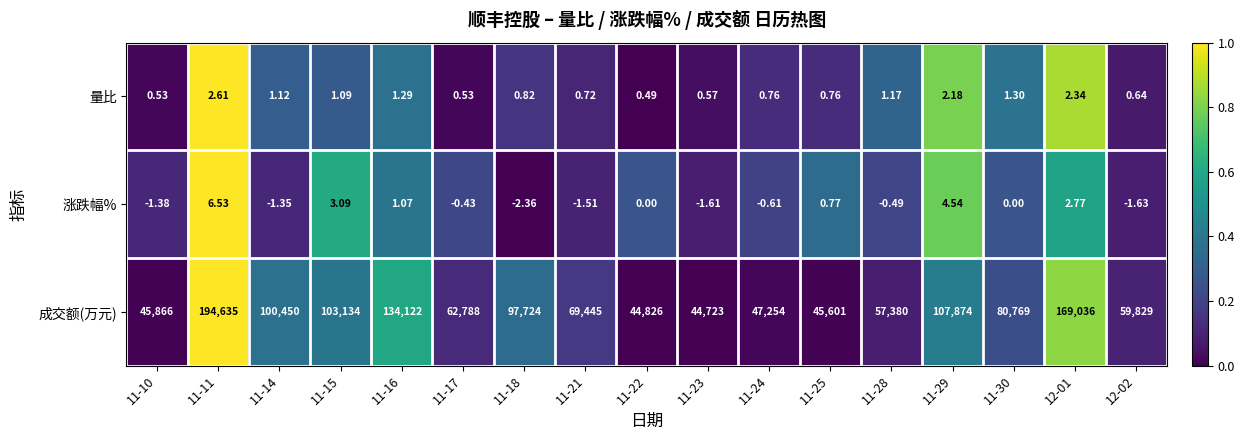

Which series changed the most between 11-18 and 11-25?

成交额(万元)